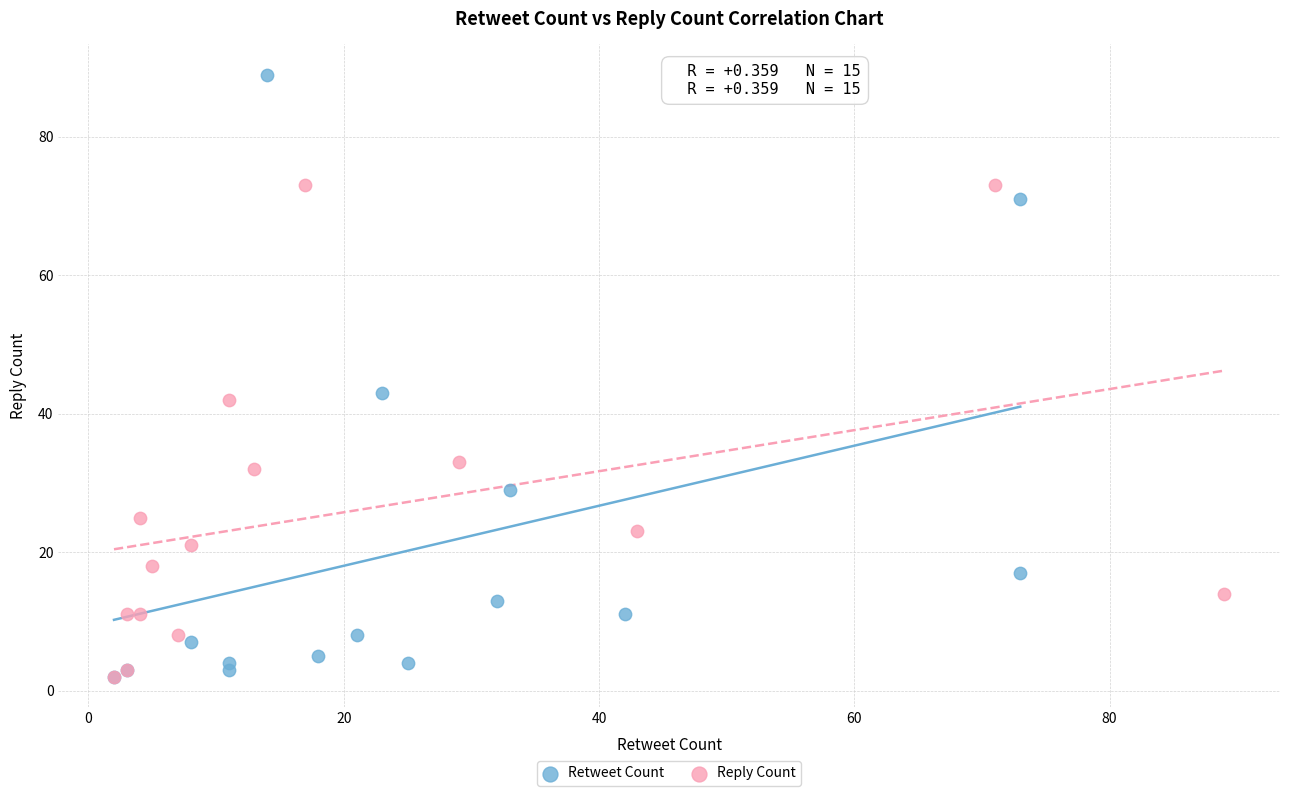

Which series has the largest Y range (max minus min)?

Retweet Count